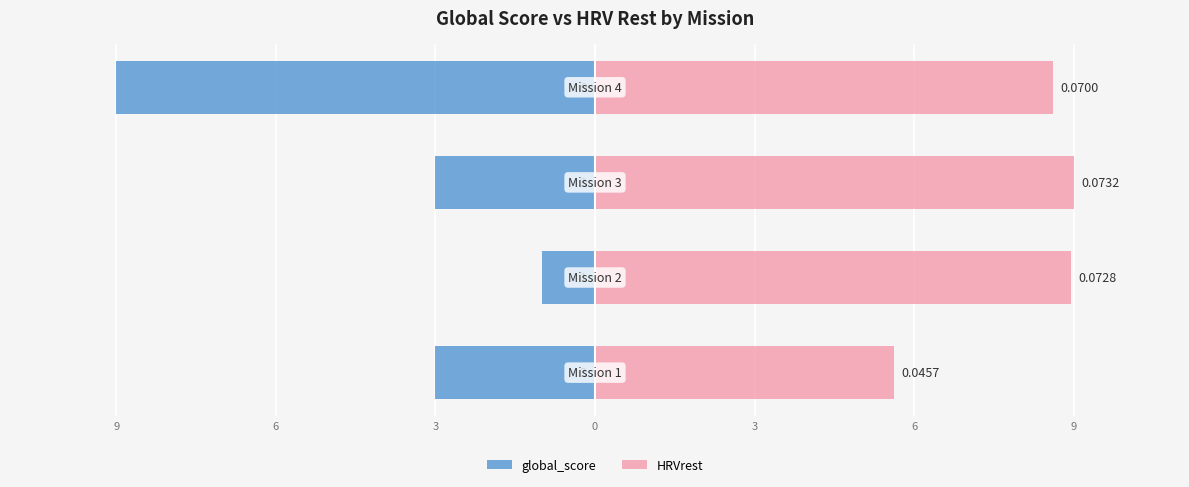

True or false: global_score has a value of -0.4 at 6.

False